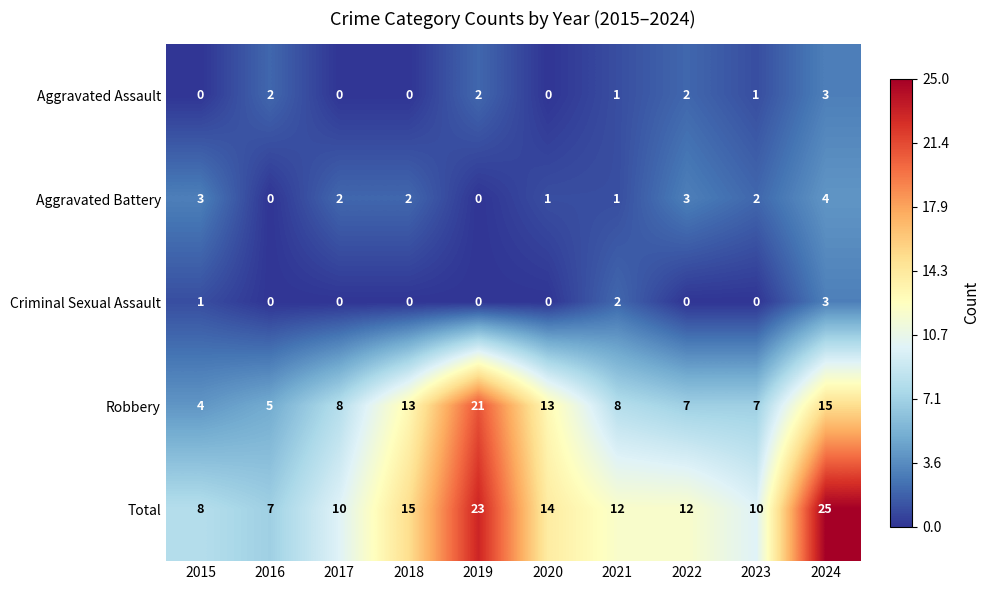

Read the Robbery value at 2023.

7